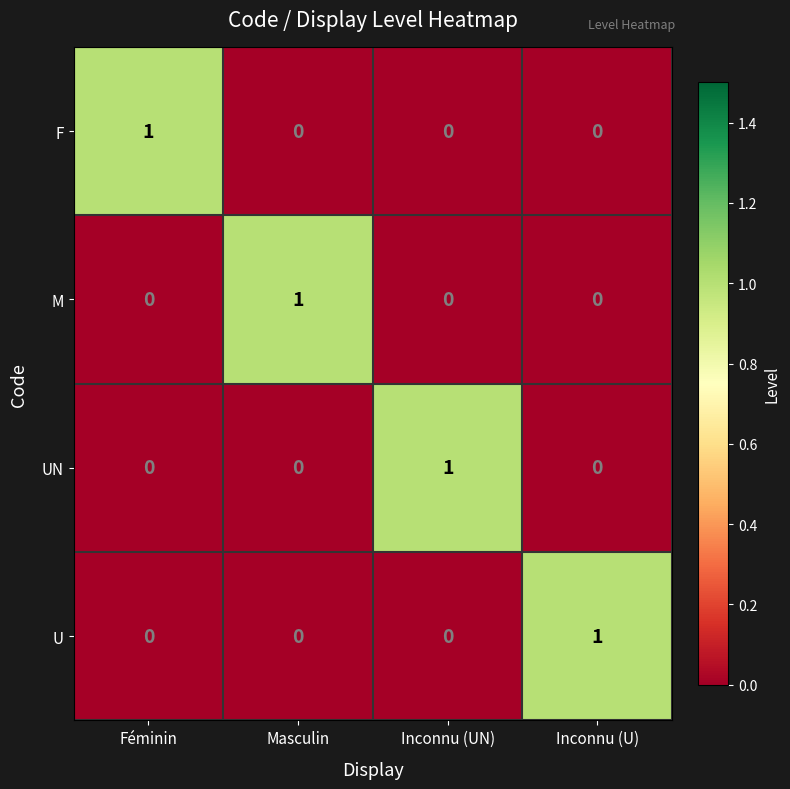

What is the total value across all series at Inconnu (U)?

1